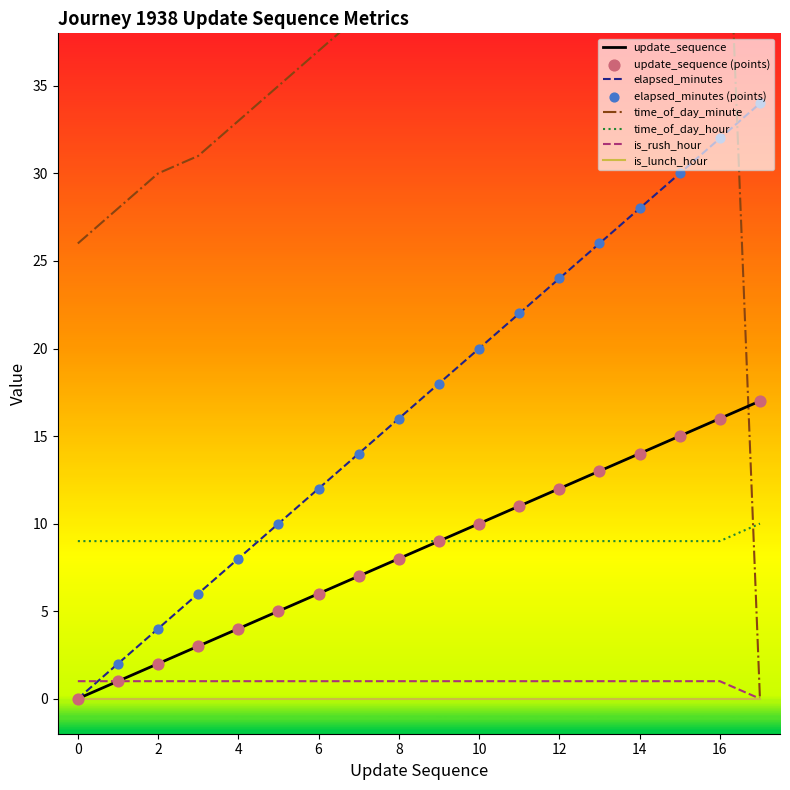

Is the value of elapsed_minutes at 17 greater than the value of time_of_day_minute at 0?

Yes